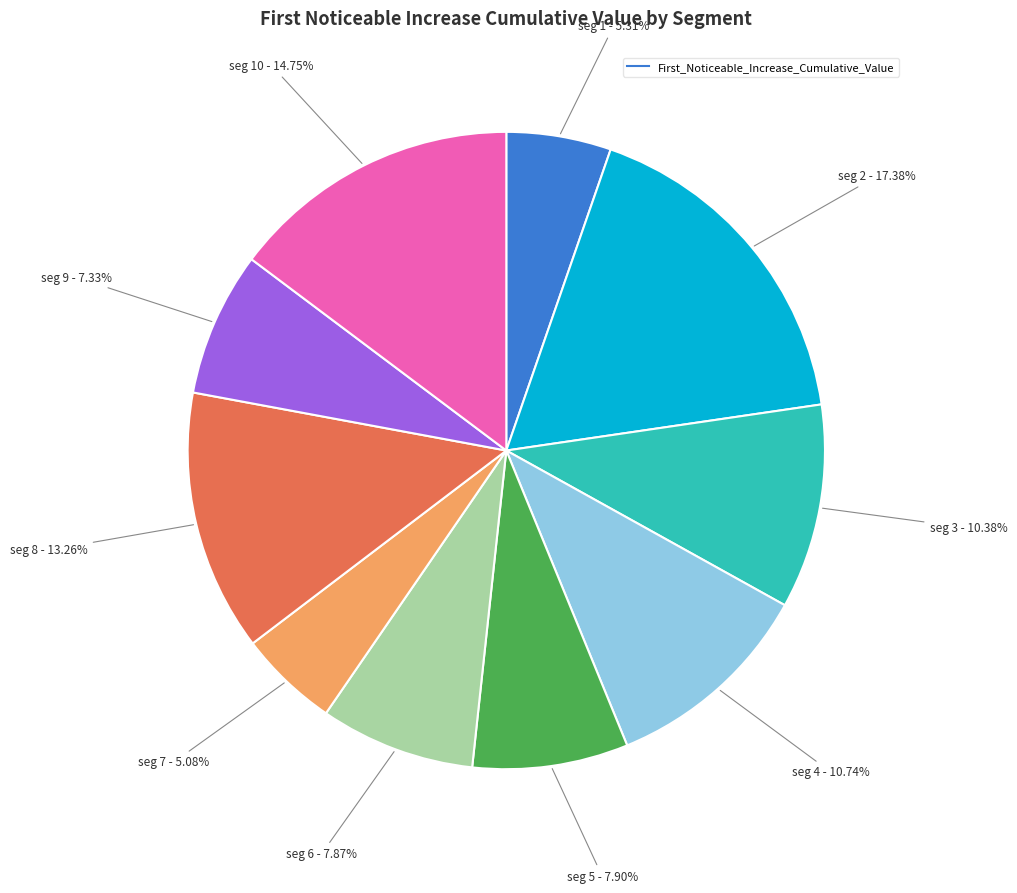

Does any single category account for the majority?

No